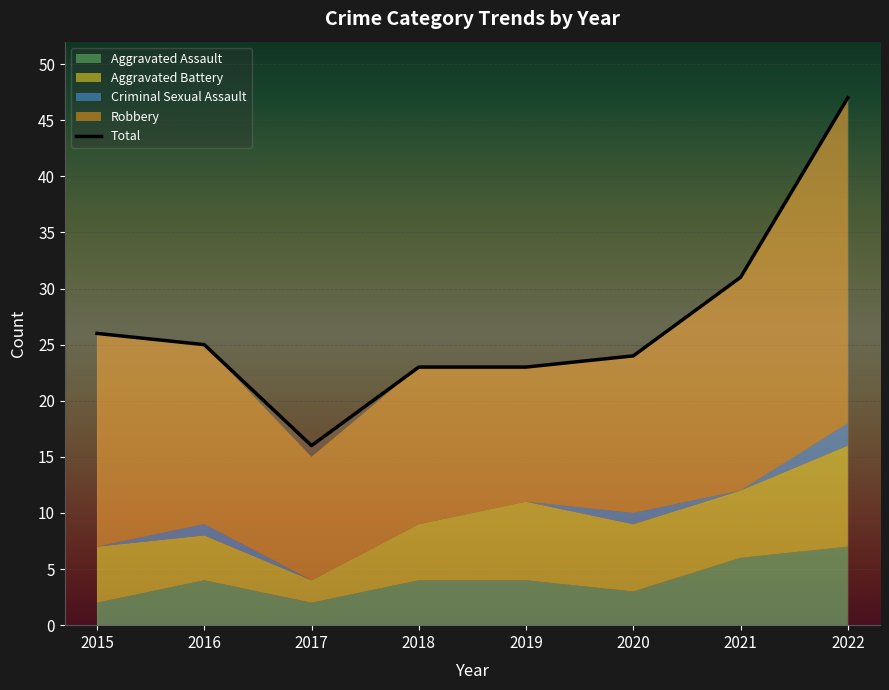

What is the value of the Criminal Sexual Assault point at the 6th from the left?

1